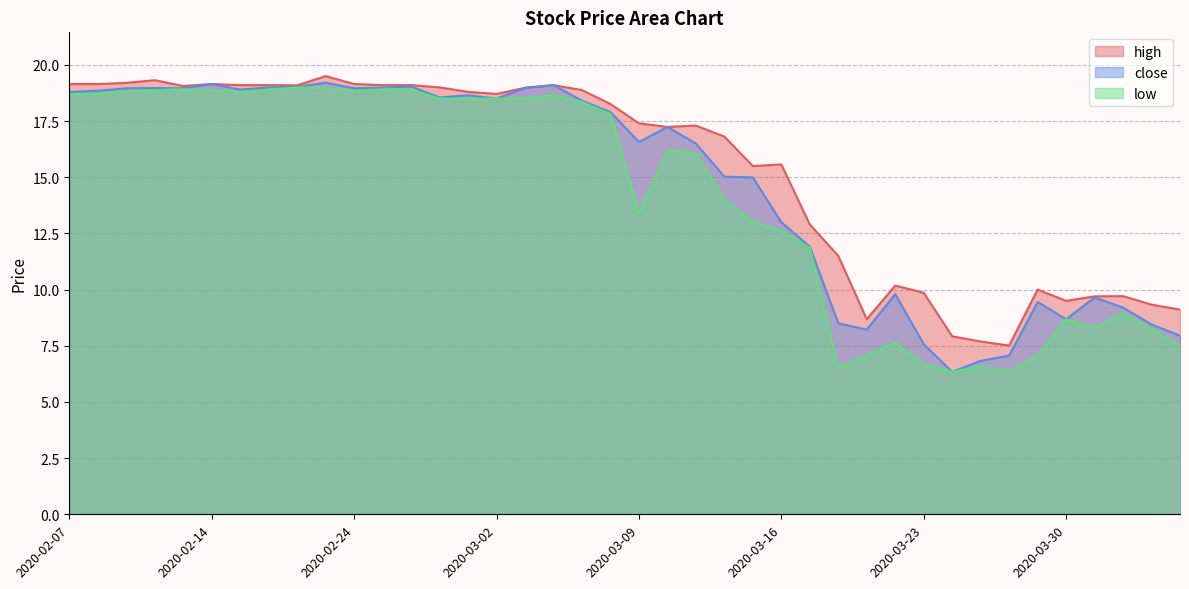

What is the total value across all series at 2020-02-27?

56.0